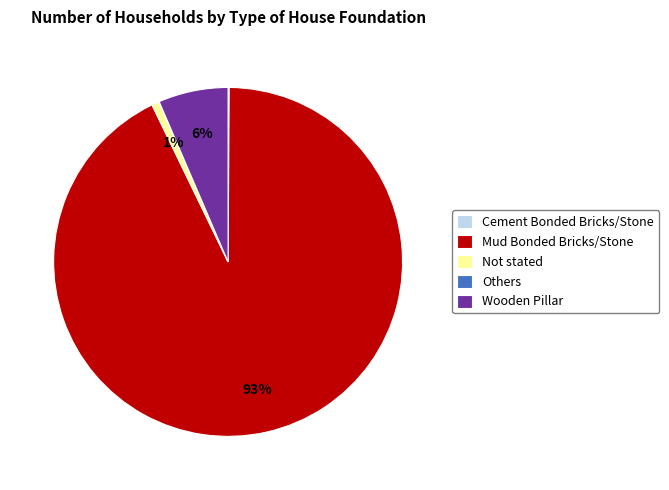

Is there a majority slice in this chart?

Yes